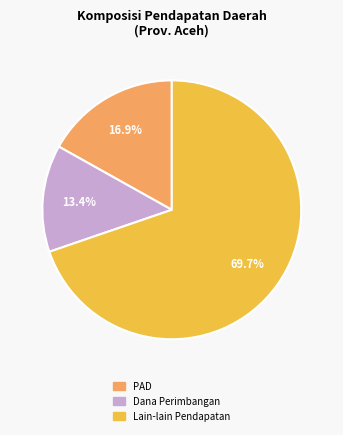

Rank the categories by value from highest to lowest.

Lain-lain Pendapatan Daerah yang Sah, Pendapatan Asli Daerah, Dana Perimbangan